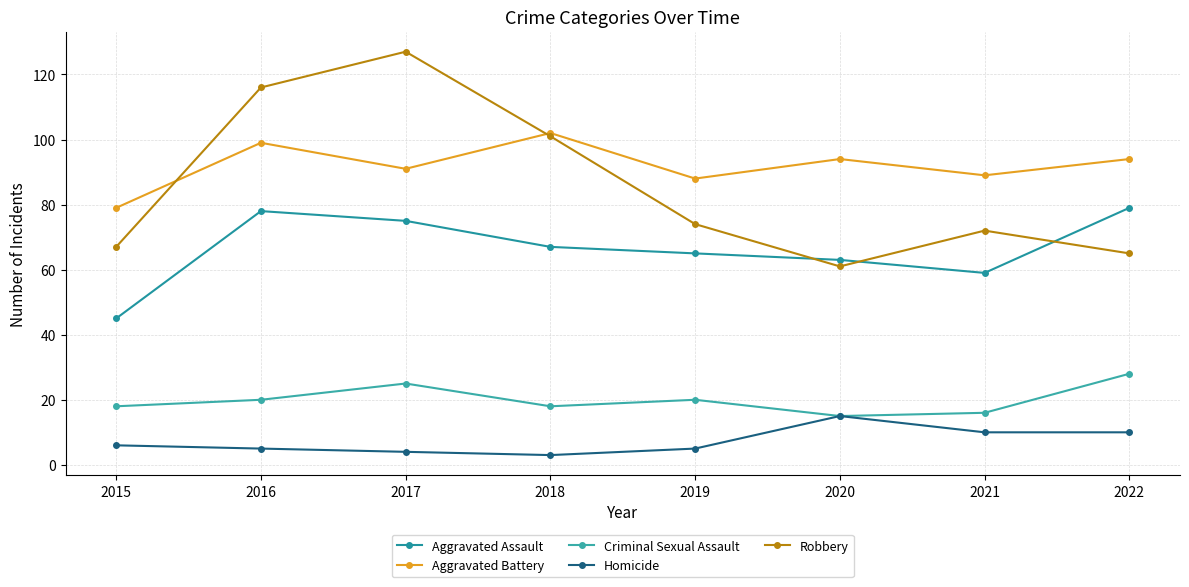

List the series in order of their peak value, lowest first.

Homicide, Criminal Sexual Assault, Aggravated Assault, Aggravated Battery, Robbery